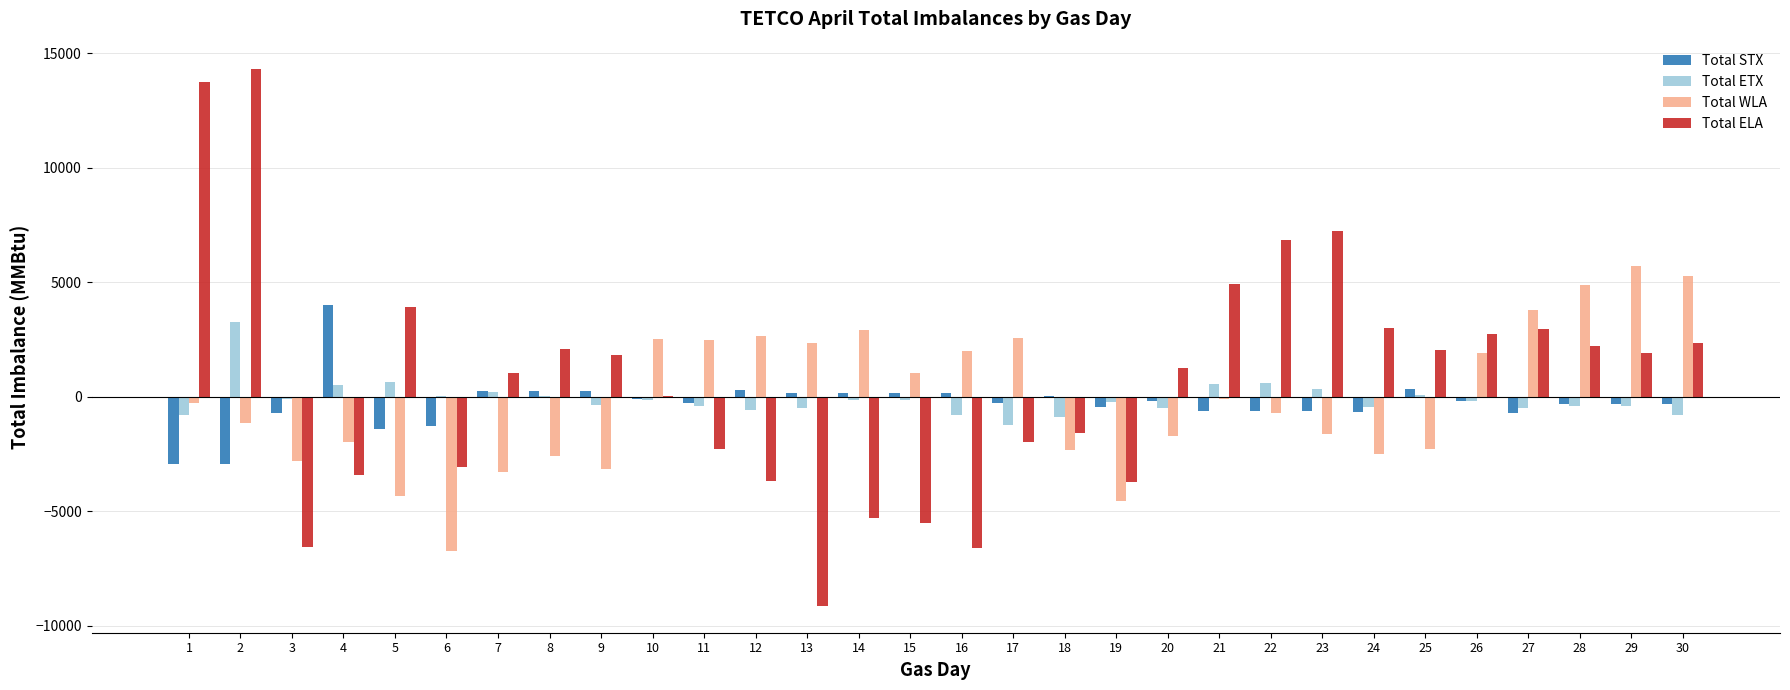

Which series changed the most between 15 and 25?

Total ELA